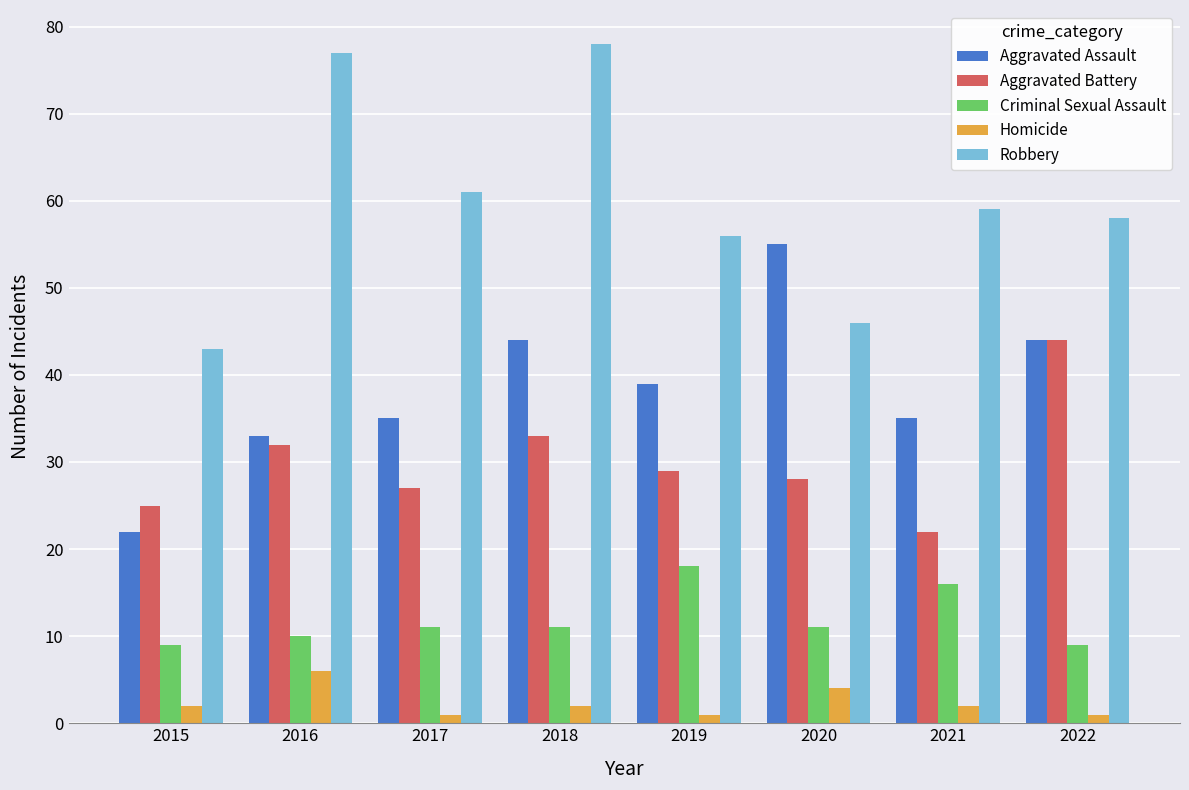

Rank the series at 2017 from highest to lowest value.

Robbery, Aggravated Assault, Aggravated Battery, Criminal Sexual Assault, Homicide